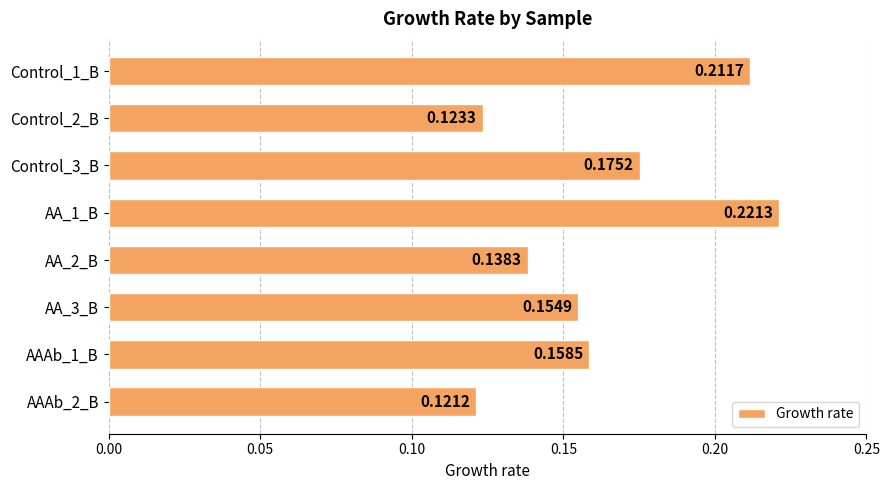

What is the sum of the values at AA_3_B and Control_3_B?

0.3